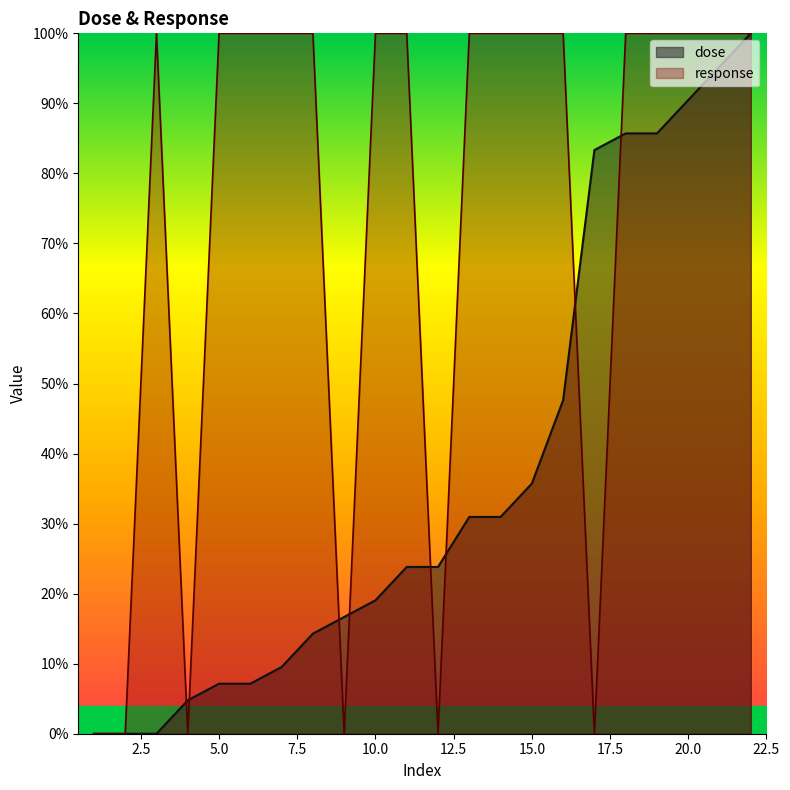

What is the maximum value for response?

1.0